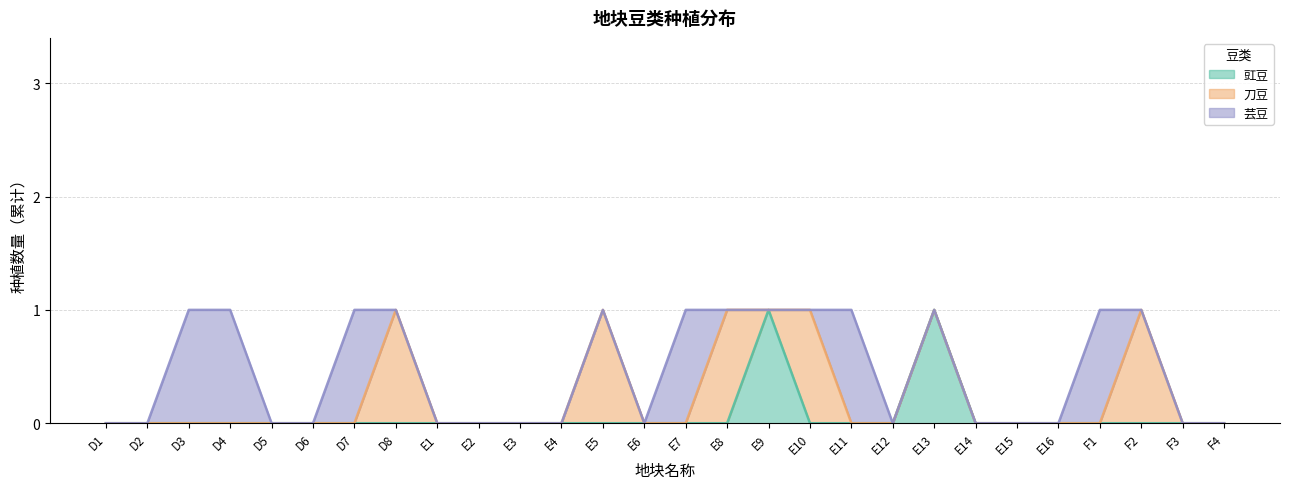

Reading left to right, what are all the values shown in this chart?

豇豆: 0	0	0	0	0	0	0	0	0	0	0	0	0	0	0	0	1	0	0	0	1	0	0	0	0	0	0	0
刀豆: 0	0	0	0	0	0	0	1	0	0	0	0	1	0	0	1	0	1	0	0	0	0	0	0	0	1	0	0
芸豆: 0	0	1	1	0	0	1	0	0	0	0	0	0	0	1	0	0	0	1	0	0	0	0	0	1	0	0	0